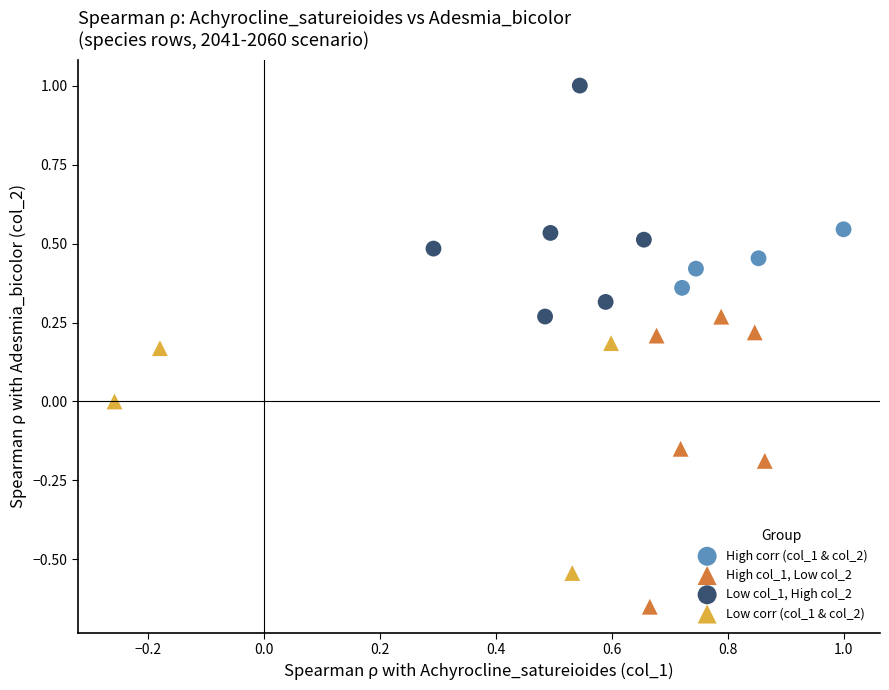

What are all the series names shown in the legend?

High corr (col_1 & col_2), High col_1, Low col_2, Low col_1, High col_2, Low corr (col_1 & col_2)